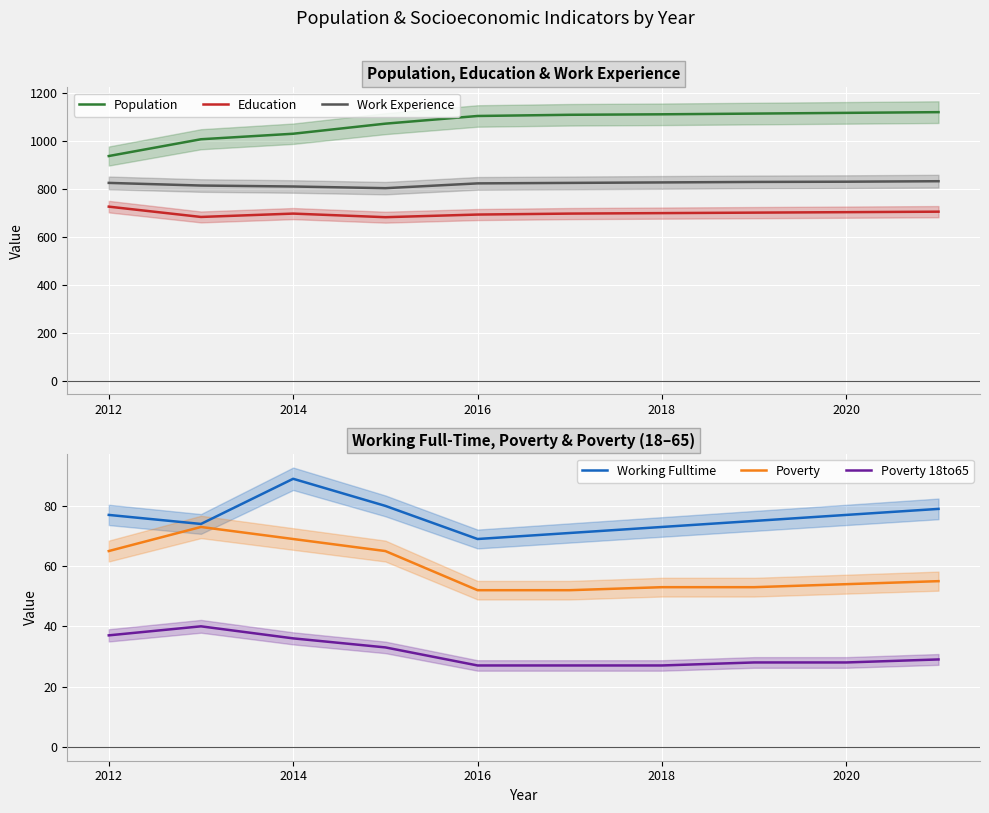

What is the lowest value of the Population series?

936